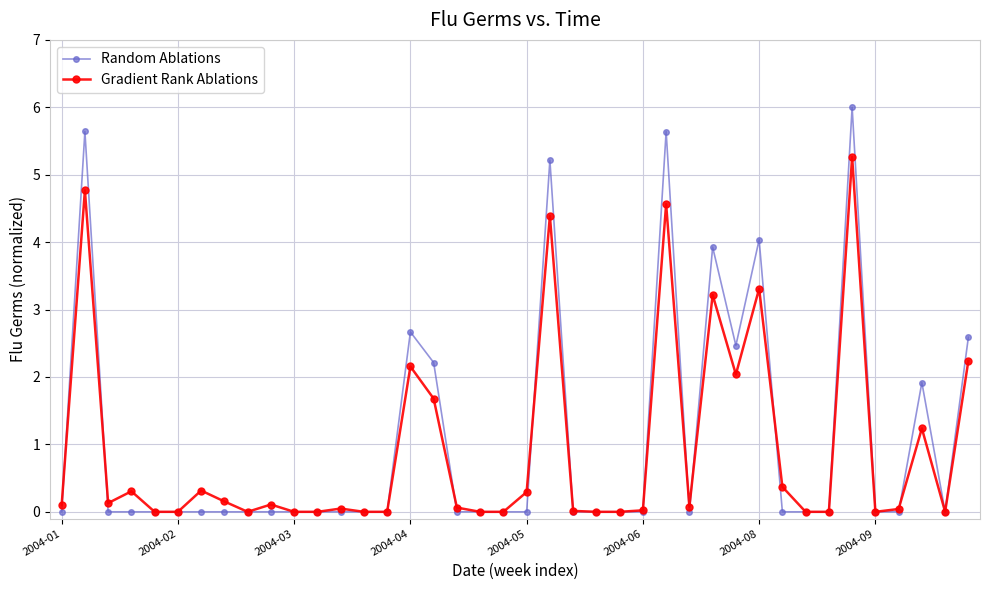

Which series has the largest range (max minus min)?

Random Ablations